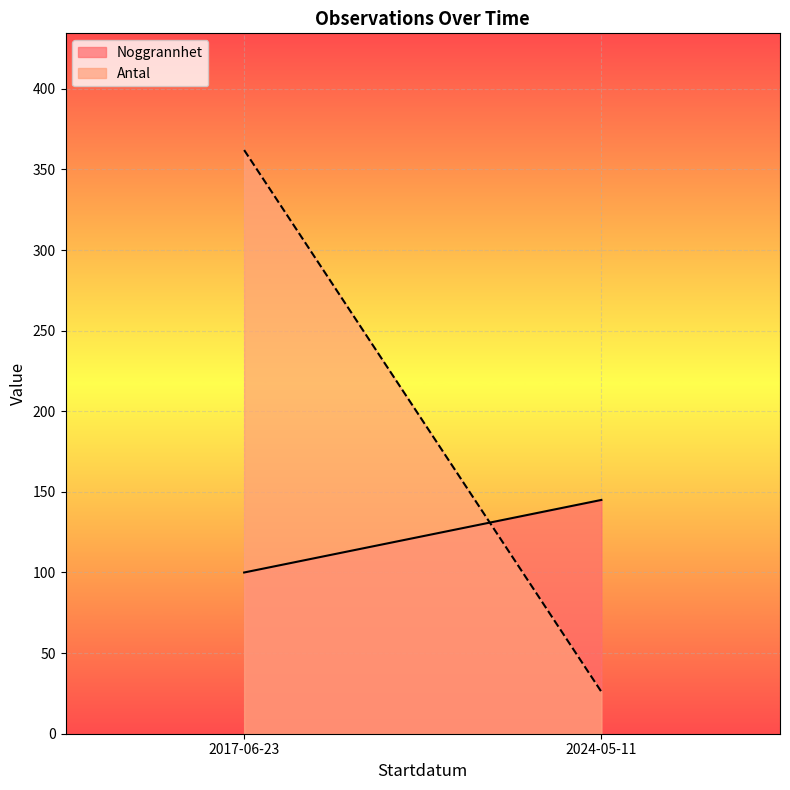

List the labels in order of Antal value, largest first.

2017-06-23, 2024-05-11